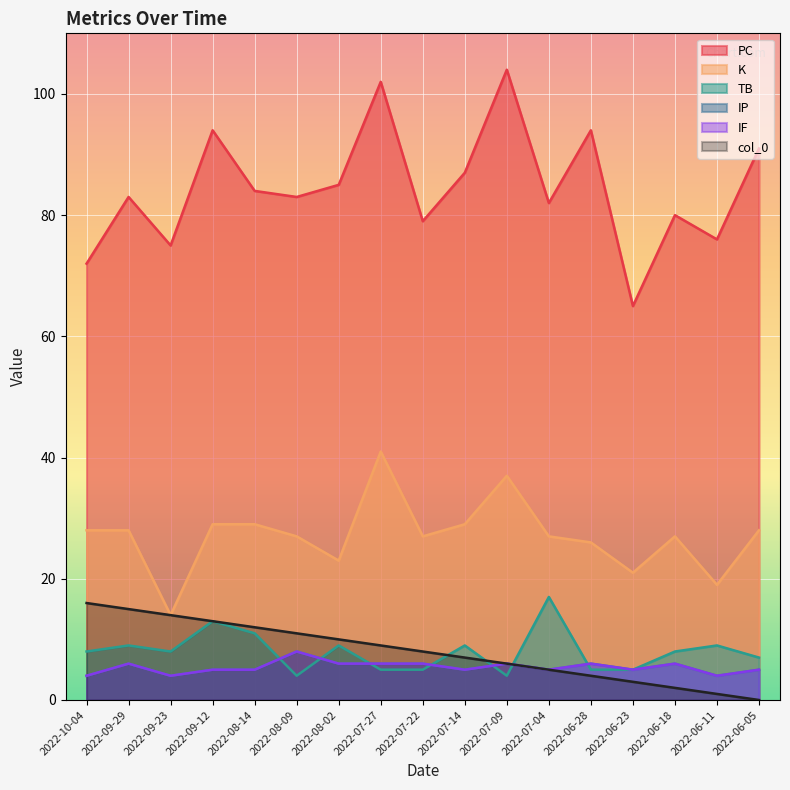

What is the difference between the PC values at 2022-08-14 and 2022-07-04?

2